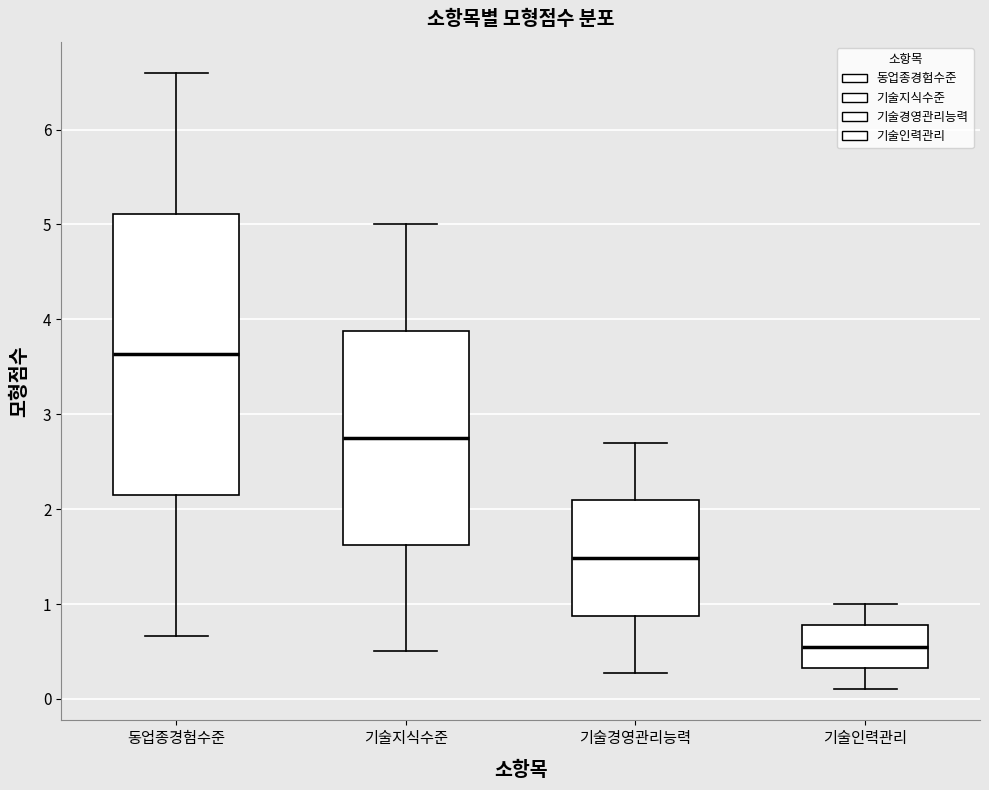

Reading left to right, transcribe this box plot: for each box, give where its median line is, the range the box spans, and where its two whiskers end, as read against the y-axis. The values are not printed on the chart, so give them approximately, as read against the axis.

동업종경험수준: median 3.6, box 2.1 to 5.1, whiskers 0.7 to 6.6
기술지식수준: median 2.8, box 1.6 to 3.9, whiskers 0.5 to 5.0
기술경영관리능력: median 1.5, box 0.9 to 2.1, whiskers 0.3 to 2.7
기술인력관리: median 0.6, box 0.3 to 0.8, whiskers 0.1 to 1.0